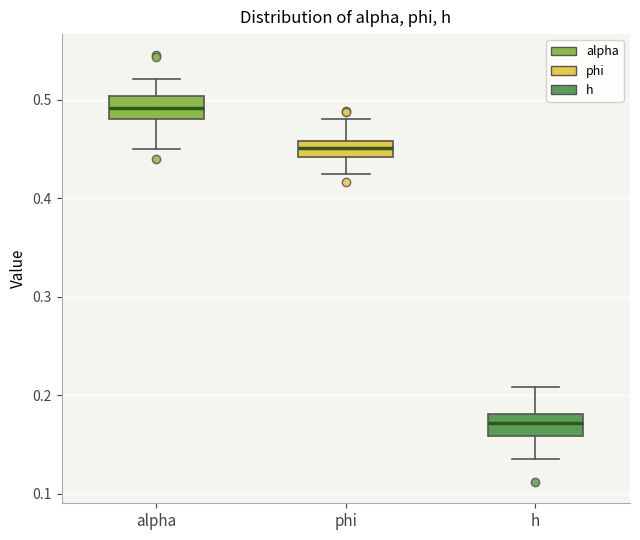

Reading left to right, read every box against the y-axis: the position of its median line, the range the box covers, and the ends of its whiskers. The values are not printed on the chart, so give them approximately, as read against the axis.

alpha: median 0.49, box 0.48 to 0.50, whiskers 0.45 to 0.52
phi: median 0.45, box 0.44 to 0.46, whiskers 0.42 to 0.48
h: median 0.17, box 0.16 to 0.18, whiskers 0.14 to 0.21